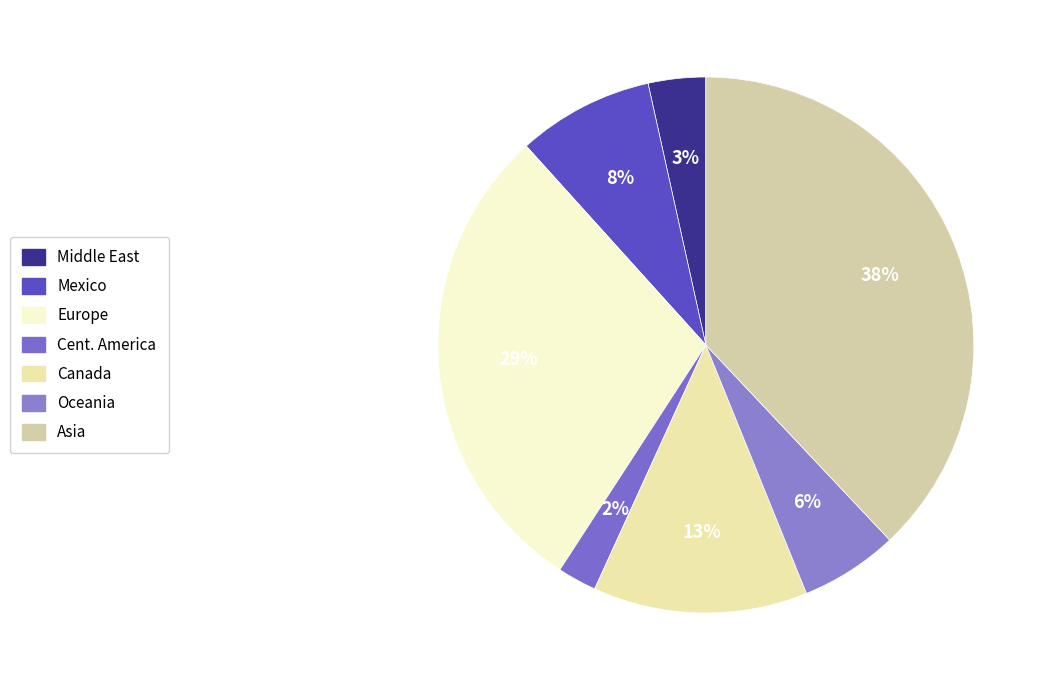

Between Cent. America and Middle East, which is larger?

Middle East